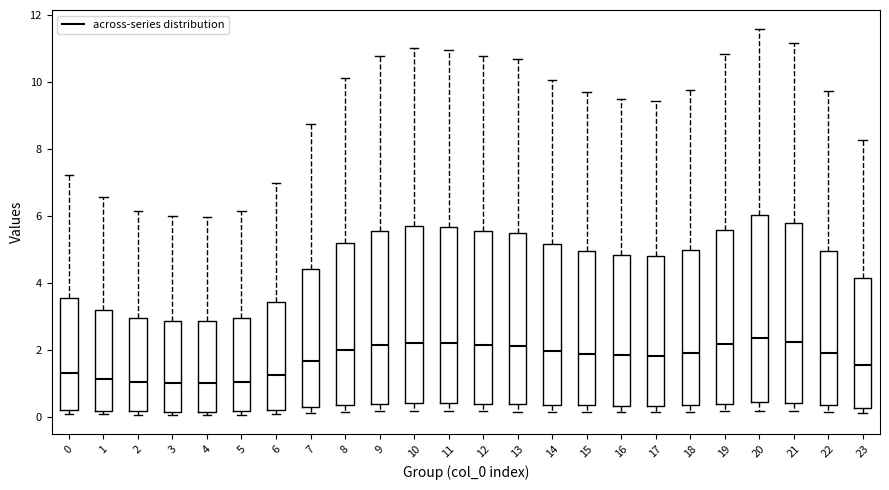

Where does the upper whisker of the box at x = 11 end on the y-axis? The values are not printed on the chart, so give them approximately, as read against the axis.

11.0